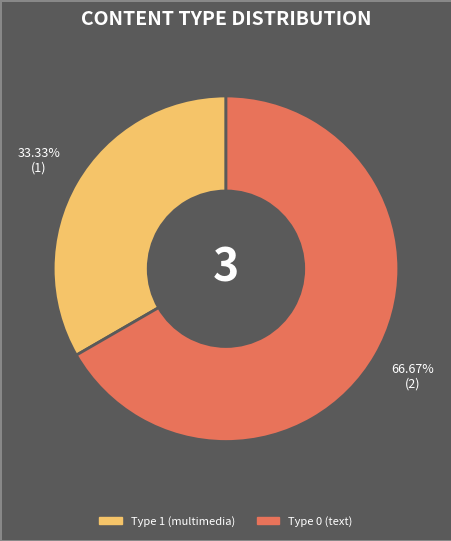

Is there a majority slice in this chart?

Yes